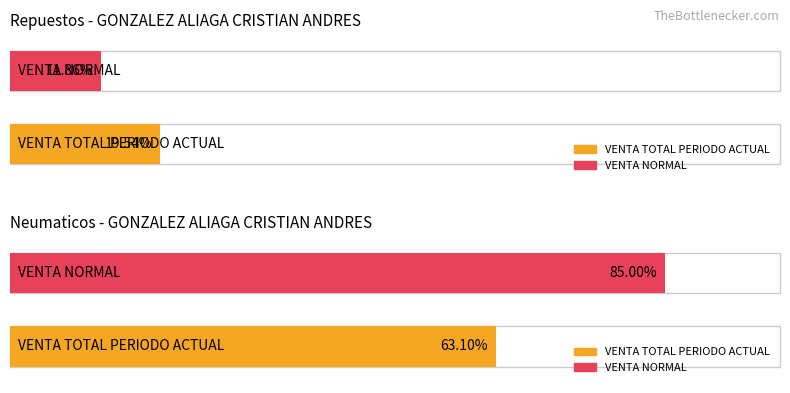

The Repuestos series shows 2635190 at VENTA TOTAL PERIODO ACTUAL. True or false?

False